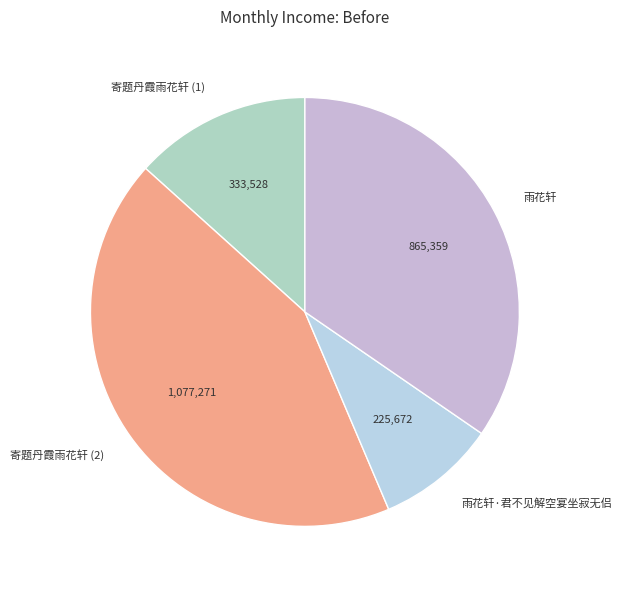

True or false: 寄题丹霞雨花轩 (2) accounts for 53% of the total.

False